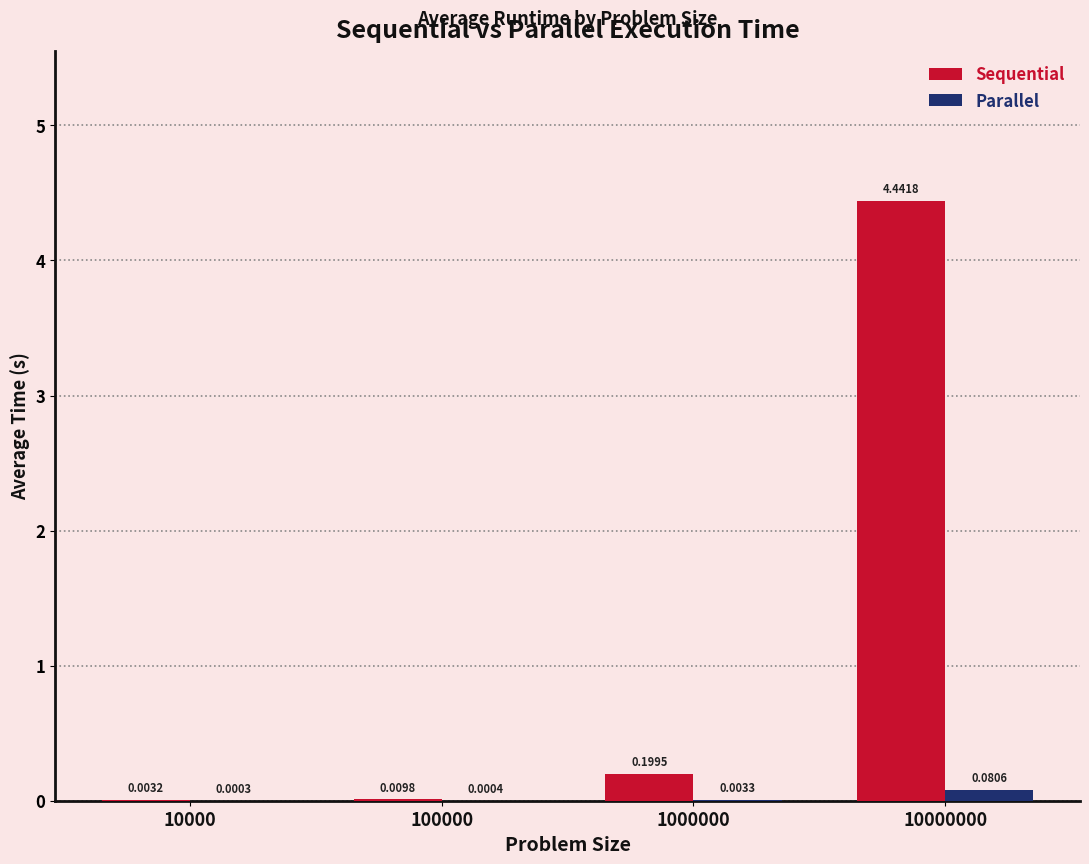

True or false: Sequential has a value of 0.2 at 1000000.

True